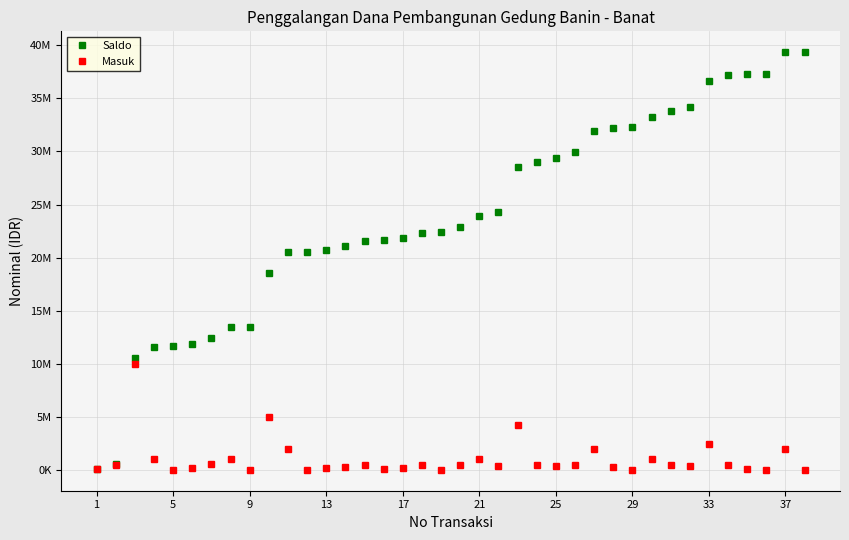

What are all the series names shown in the legend?

Saldo, Masuk